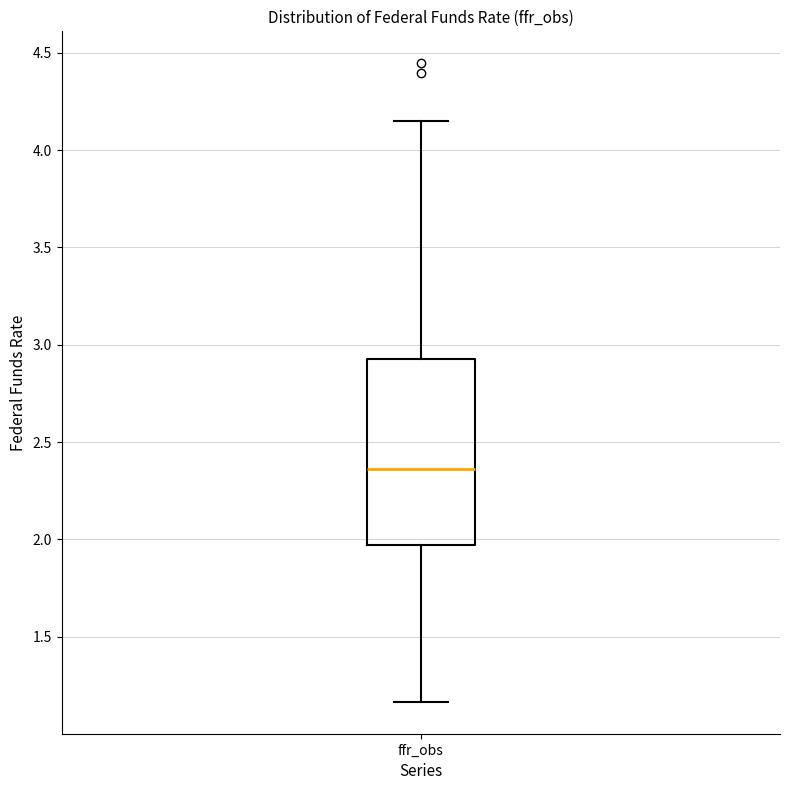

Where does the median line of the box for ffr_obs sit on the y-axis? The values are not printed on the chart, so give them approximately, as read against the axis.

2.35